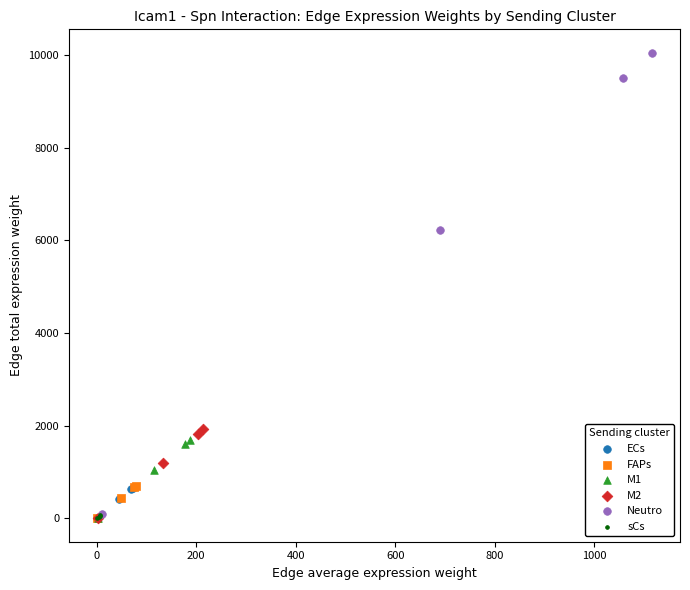

Which series reaches the maximum Y coordinate?

Neutro